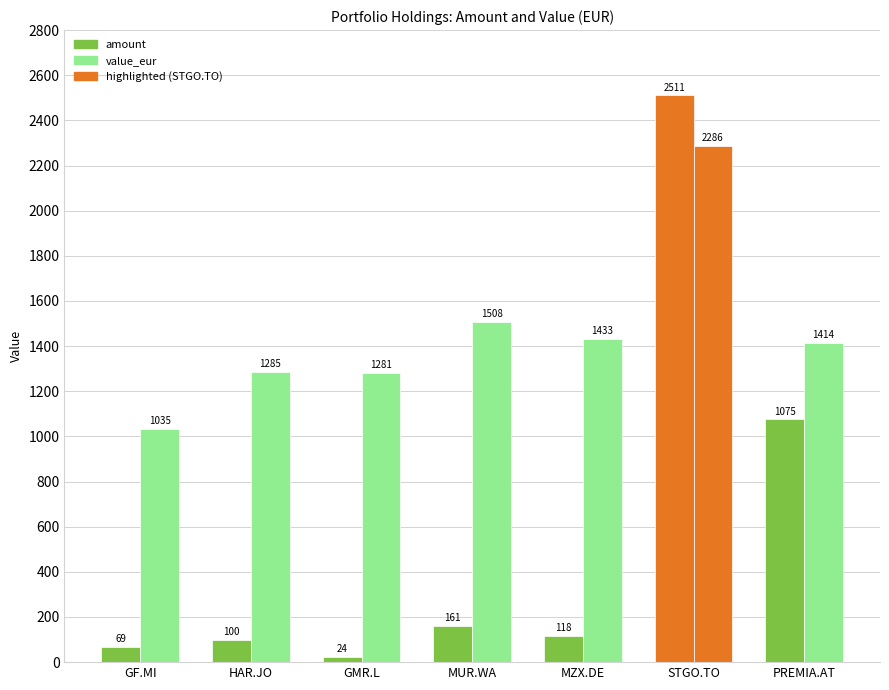

How many data points does each series have?

7